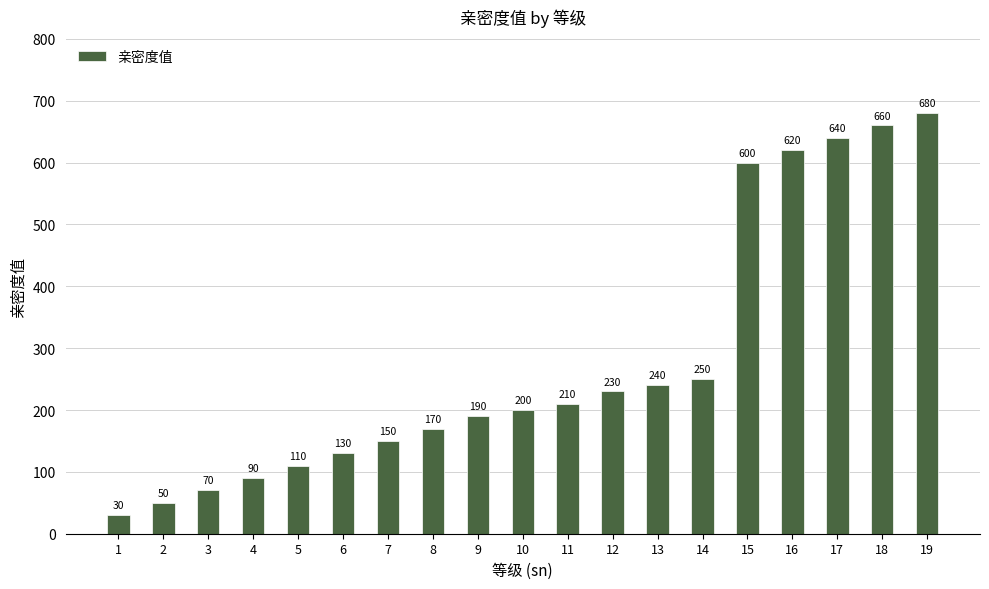

How many distinct data groups are displayed?

1